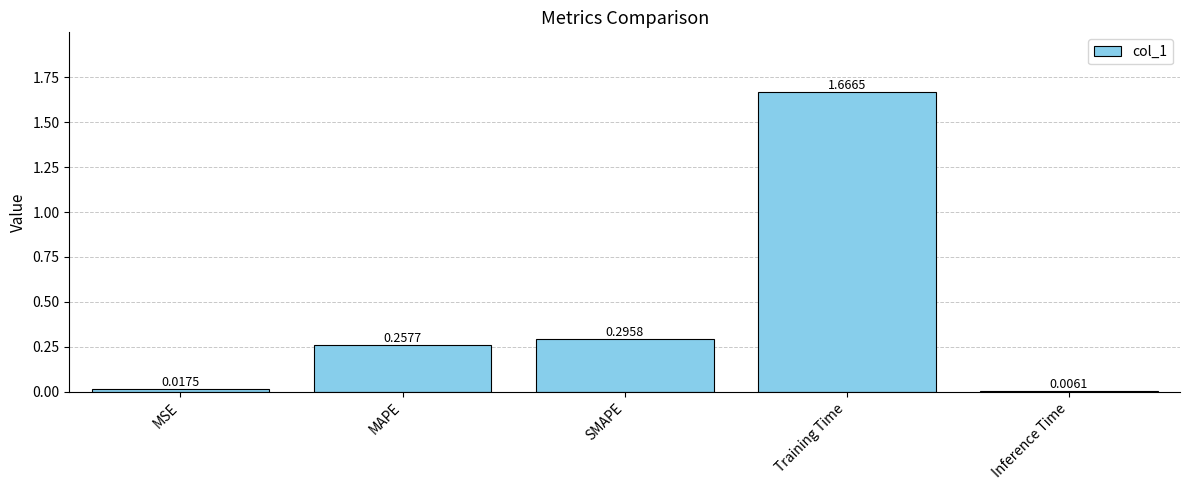

At which label is the value closest to 0?

Inference Time